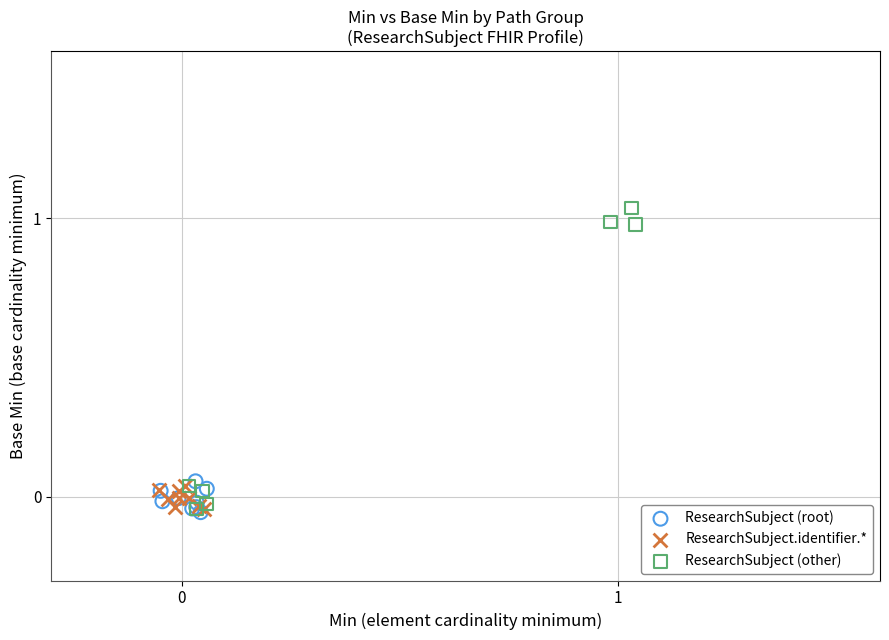

Which series reaches the maximum Y coordinate?

ResearchSubject (other)